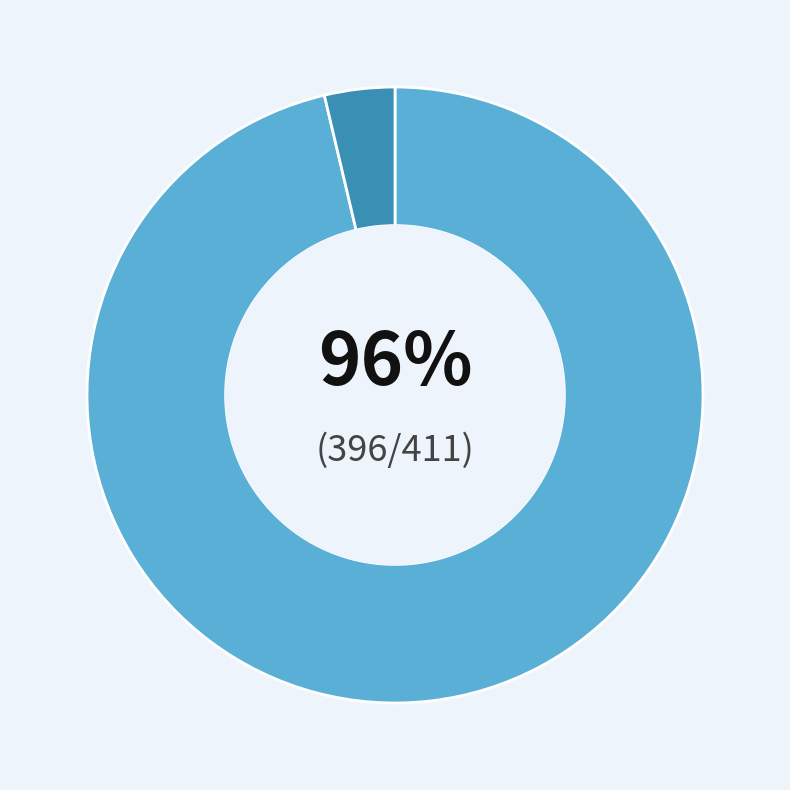

Is there any slice that represents more than half of the pie?

Yes